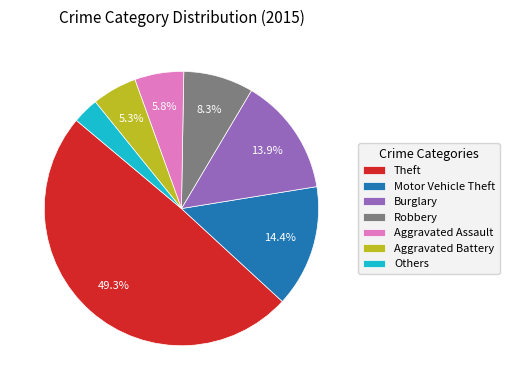

What percentage is NOT represented by Burglary?

86.1%